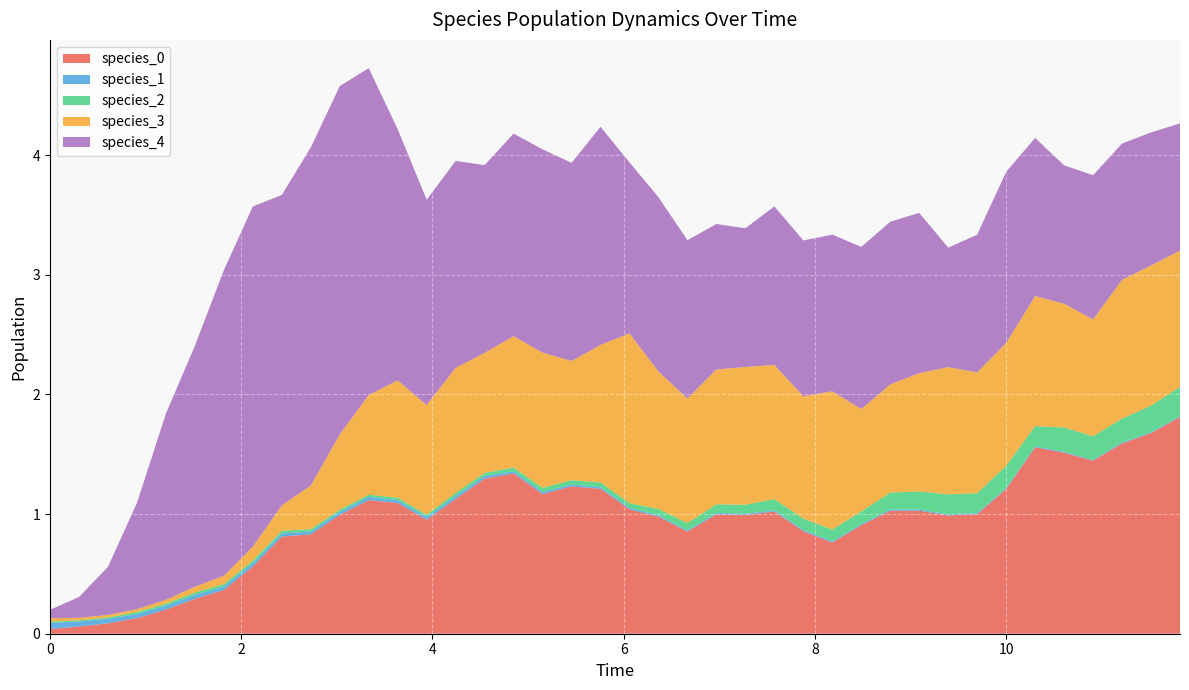

Reading right to left, transcribe all the data shown in this chart.

species_0: 11.818181818181818=1.8	11.515151515151516=1.7	11.212121212121213=1.6	10.90909090909091=1.4	10.606060606060606=1.5	10.303030303030303=1.6	10.0=1.2	9.696969696969697=1.0	9.393939393939394=1.0	9.090909090909092=1.0	8.787878787878789=1.0	8.484848484848484=0.9	8.181818181818182=0.8	7.878787878787879=0.9	7.575757575757576=1.0	7.272727272727273=1.0	6.96969696969697=1.0	6.666666666666667=0.9	6.363636363636364=1.0	6.0606060606060606=1.0	5.757575757575758=1.2	5.454545454545455=1.2	5.151515151515151=1.2	4.848484848484849=1.3	4.545454545454546=1.3	4.242424242424242=1.1	3.9393939393939394=1.0	3.6363636363636367=1.1	3.3333333333333335=1.1	3.0303030303030303=1.0	2.7272727272727275=0.8	2.4242424242424243=0.8	2.121212121212121=0.6	1.8181818181818183=0.4	1.5151515151515151=0.3	1.2121212121212122=0.2	0.9090909090909092=0.1	0.6060606060606061=0.1	0.30303030303030304=0.1	0.0=0.0
species_1: 11.818181818181818=0.0	11.515151515151516=0.0	11.212121212121213=0.0	10.90909090909091=0.0	10.606060606060606=0.0	10.303030303030303=0.0	10.0=0.0	9.696969696969697=0.0	9.393939393939394=0.0	9.090909090909092=0.0	8.787878787878789=0.0	8.484848484848484=0.0	8.181818181818182=0.0	7.878787878787879=0.0	7.575757575757576=0.0	7.272727272727273=0.0	6.96969696969697=0.0	6.666666666666667=0.0	6.363636363636364=0.0	6.0606060606060606=0.0	5.757575757575758=0.0	5.454545454545455=0.0	5.151515151515151=0.0	4.848484848484849=0.0	4.545454545454546=0.0	4.242424242424242=0.0	3.9393939393939394=0.0	3.6363636363636367=0.0	3.3333333333333335=0.0	3.0303030303030303=0.0	2.7272727272727275=0.0	2.4242424242424243=0.0	2.121212121212121=0.0	1.8181818181818183=0.0	1.5151515151515151=0.0	1.2121212121212122=0.0	0.9090909090909092=0.0	0.6060606060606061=0.0	0.30303030303030304=0.0	0.0=0.1
species_2: 11.818181818181818=0.2	11.515151515151516=0.2	11.212121212121213=0.2	10.90909090909091=0.2	10.606060606060606=0.2	10.303030303030303=0.2	10.0=0.2	9.696969696969697=0.2	9.393939393939394=0.2	9.090909090909092=0.2	8.787878787878789=0.1	8.484848484848484=0.1	8.181818181818182=0.1	7.878787878787879=0.1	7.575757575757576=0.1	7.272727272727273=0.1	6.96969696969697=0.1	6.666666666666667=0.1	6.363636363636364=0.1	6.0606060606060606=0.0	5.757575757575758=0.0	5.454545454545455=0.0	5.151515151515151=0.0	4.848484848484849=0.0	4.545454545454546=0.0	4.242424242424242=0.0	3.9393939393939394=0.0	3.6363636363636367=0.0	3.3333333333333335=0.0	3.0303030303030303=0.0	2.7272727272727275=0.0	2.4242424242424243=0.0	2.121212121212121=0.0	1.8181818181818183=0.0	1.5151515151515151=0.0	1.2121212121212122=0.0	0.9090909090909092=0.0	0.6060606060606061=0.0	0.30303030303030304=0.0	0.0=0.0
species_3: 11.818181818181818=1.1	11.515151515151516=1.2	11.212121212121213=1.2	10.90909090909091=1.0	10.606060606060606=1.0	10.303030303030303=1.1	10.0=1.0	9.696969696969697=1.0	9.393939393939394=1.1	9.090909090909092=1.0	8.787878787878789=0.9	8.484848484848484=0.9	8.181818181818182=1.2	7.878787878787879=1.0	7.575757575757576=1.1	7.272727272727273=1.2	6.96969696969697=1.1	6.666666666666667=1.0	6.363636363636364=1.1	6.0606060606060606=1.4	5.757575757575758=1.1	5.454545454545455=1.0	5.151515151515151=1.1	4.848484848484849=1.1	4.545454545454546=1.0	4.242424242424242=1.0	3.9393939393939394=0.9	3.6363636363636367=1.0	3.3333333333333335=0.8	3.0303030303030303=0.6	2.7272727272727275=0.4	2.4242424242424243=0.2	2.121212121212121=0.1	1.8181818181818183=0.1	1.5151515151515151=0.0	1.2121212121212122=0.0	0.9090909090909092=0.0	0.6060606060606061=0.0	0.30303030303030304=0.0	0.0=0.0
species_4: 11.818181818181818=1.1	11.515151515151516=1.1	11.212121212121213=1.1	10.90909090909091=1.2	10.606060606060606=1.2	10.303030303030303=1.3	10.0=1.4	9.696969696969697=1.2	9.393939393939394=1.0	9.090909090909092=1.3	8.787878787878789=1.4	8.484848484848484=1.4	8.181818181818182=1.3	7.878787878787879=1.3	7.575757575757576=1.3	7.272727272727273=1.2	6.96969696969697=1.2	6.666666666666667=1.3	6.363636363636364=1.5	6.0606060606060606=1.4	5.757575757575758=1.8	5.454545454545455=1.7	5.151515151515151=1.7	4.848484848484849=1.7	4.545454545454546=1.6	4.242424242424242=1.7	3.9393939393939394=1.7	3.6363636363636367=2.1	3.3333333333333335=2.7	3.0303030303030303=2.9	2.7272727272727275=2.8	2.4242424242424243=2.6	2.121212121212121=2.8	1.8181818181818183=2.6	1.5151515151515151=2.0	1.2121212121212122=1.6	0.9090909090909092=0.9	0.6060606060606061=0.4	0.30303030303030304=0.2	0.0=0.1